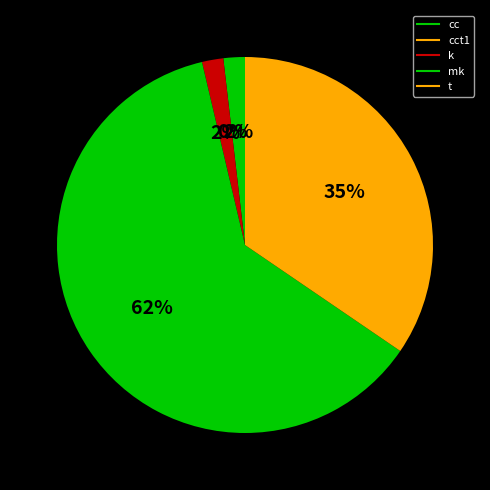

How many segments does this pie chart have?

5